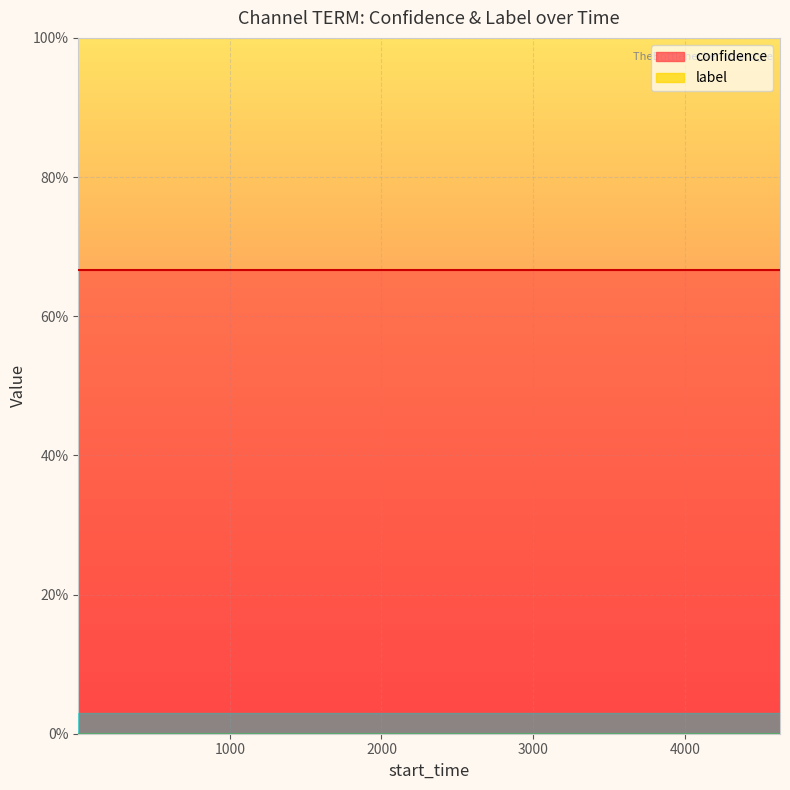

At 15, list the series in order from largest to smallest.

confidence, label